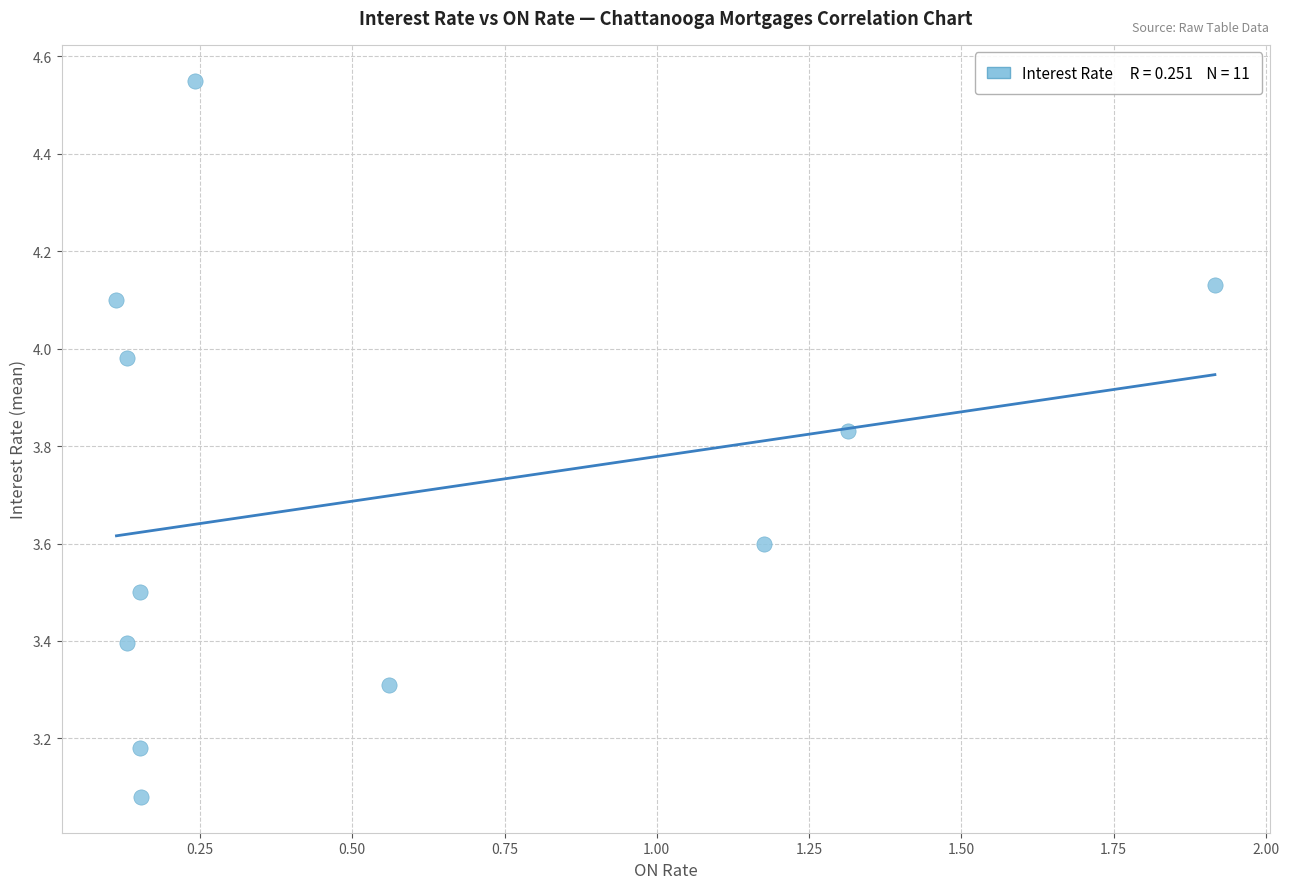

What is the range of X values (max minus min)?

1.8